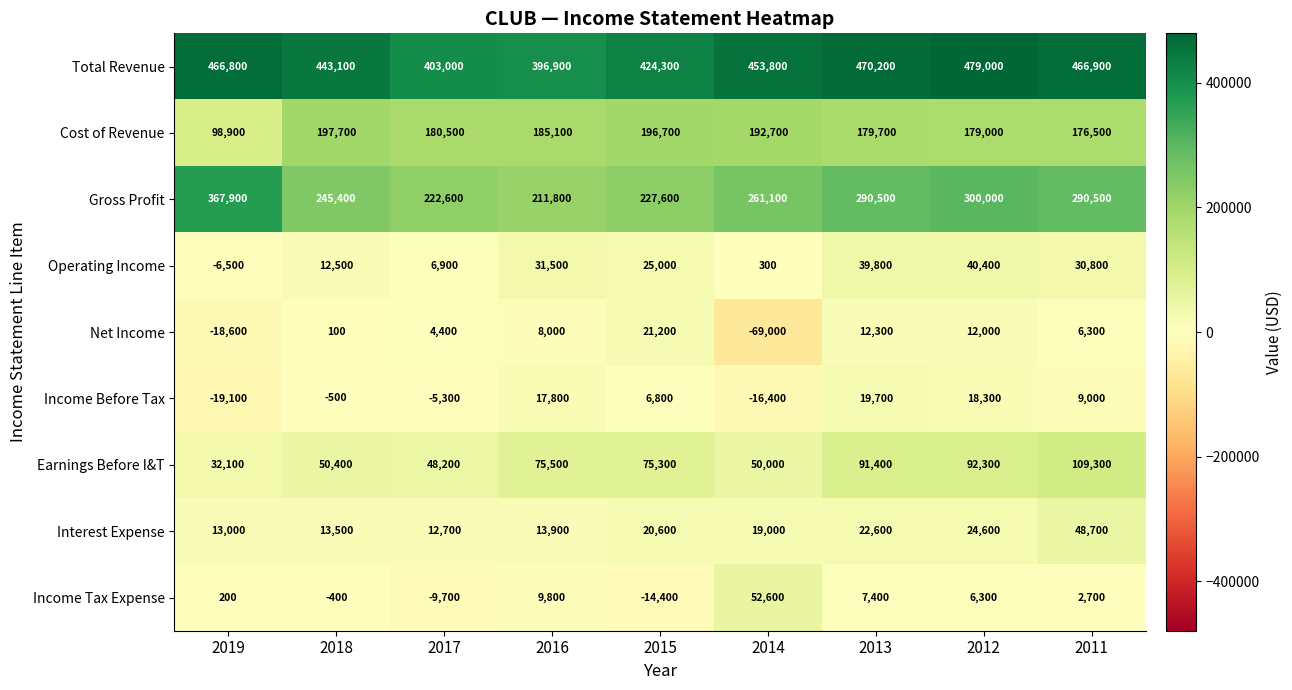

List the labels in order of Operating Income value, smallest first.

2019, 2014, 2017, 2018, 2015, 2011, 2016, 2013, 2012